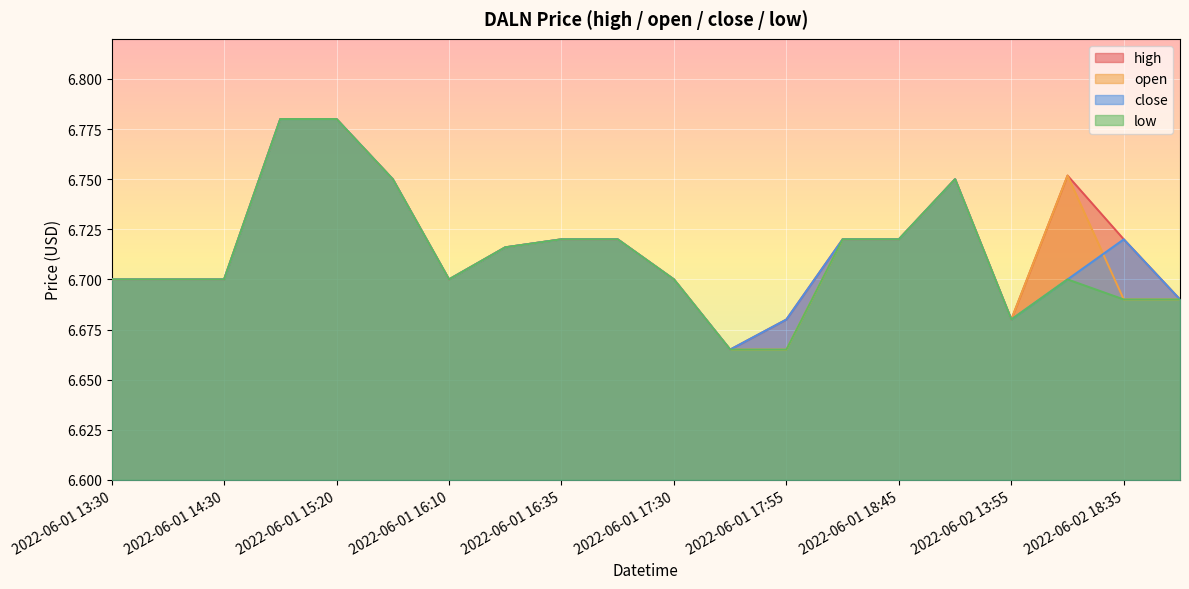

At which category does the chart reach its peak across all series?

2022-06-01 14:55